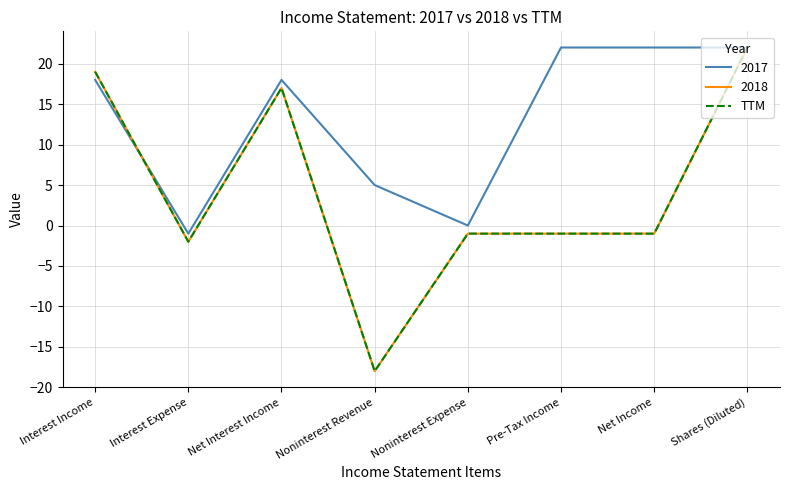

How many lines are shown in the chart?

3